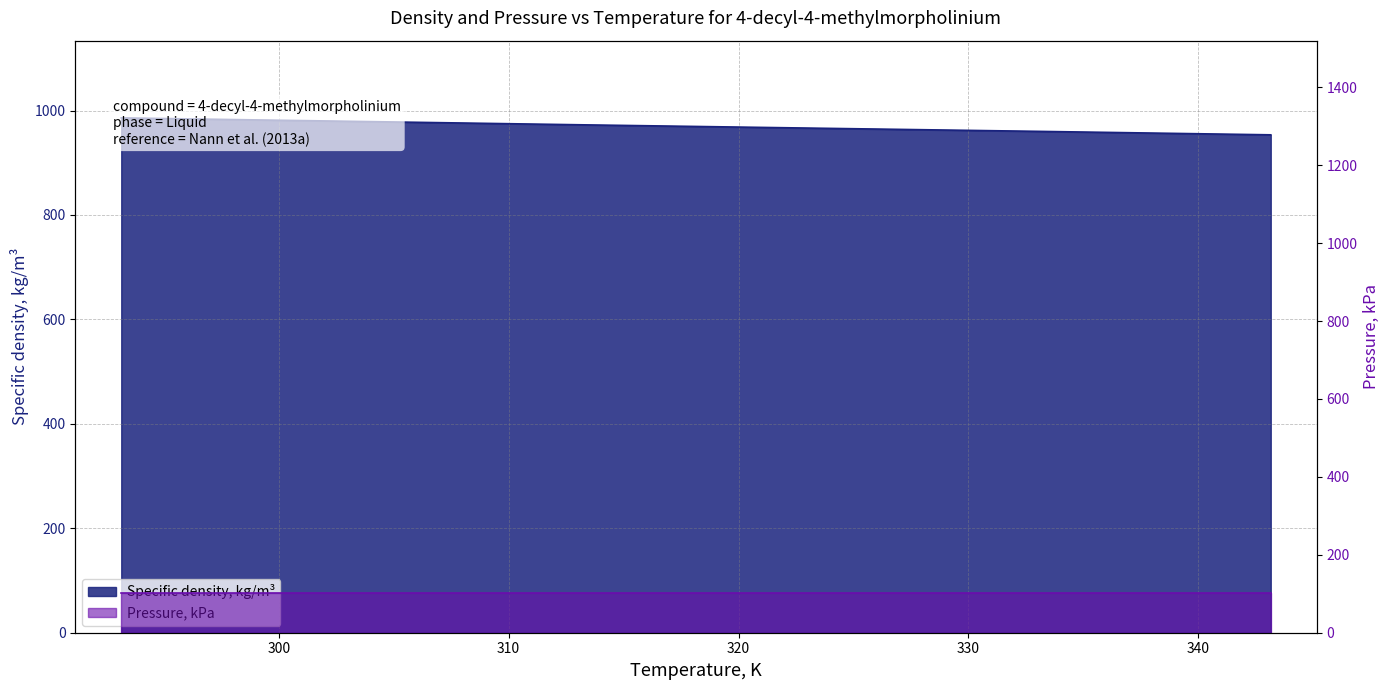

Approximately how many times larger is the value at 293.15 compared to 323.15?

1.0